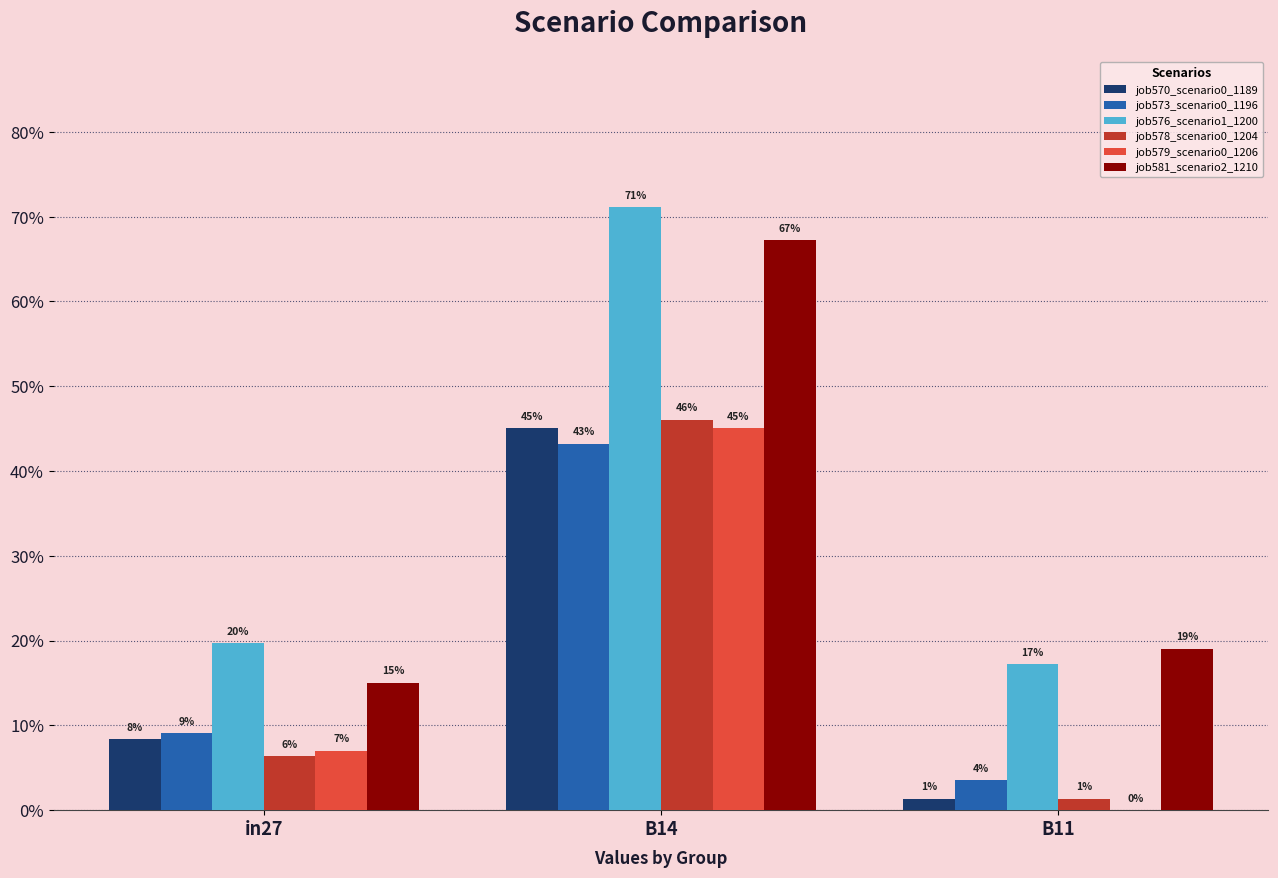

How many bars are there in total?

18